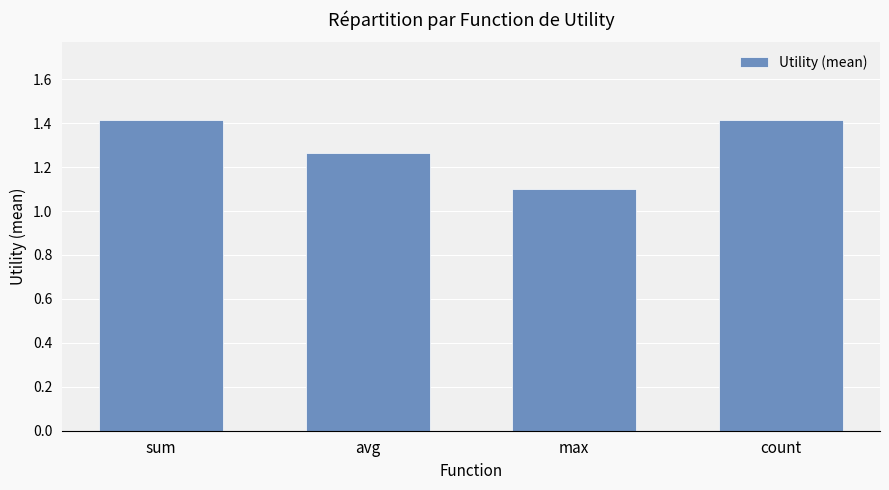

The value at count is 1.4. True or false?

True